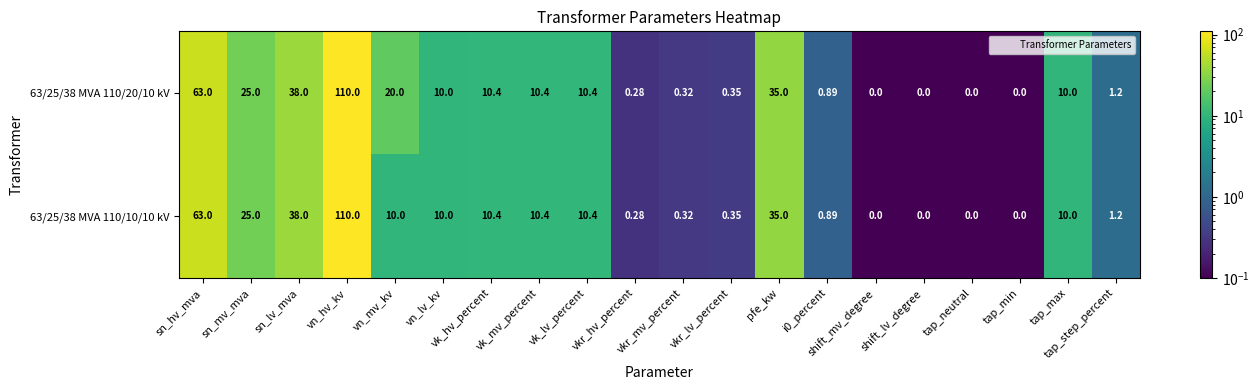

Where is 63/25/38 MVA 110/10/10 kV nearest to the value 55?

sn_hv_mva